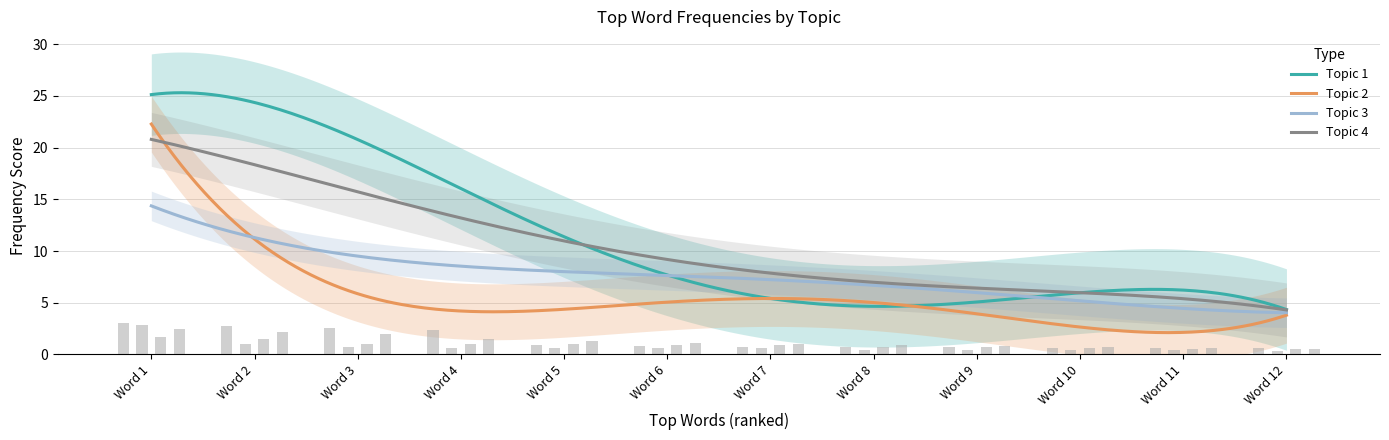

What is the difference between the highest and lowest values at Word 5?

0.6